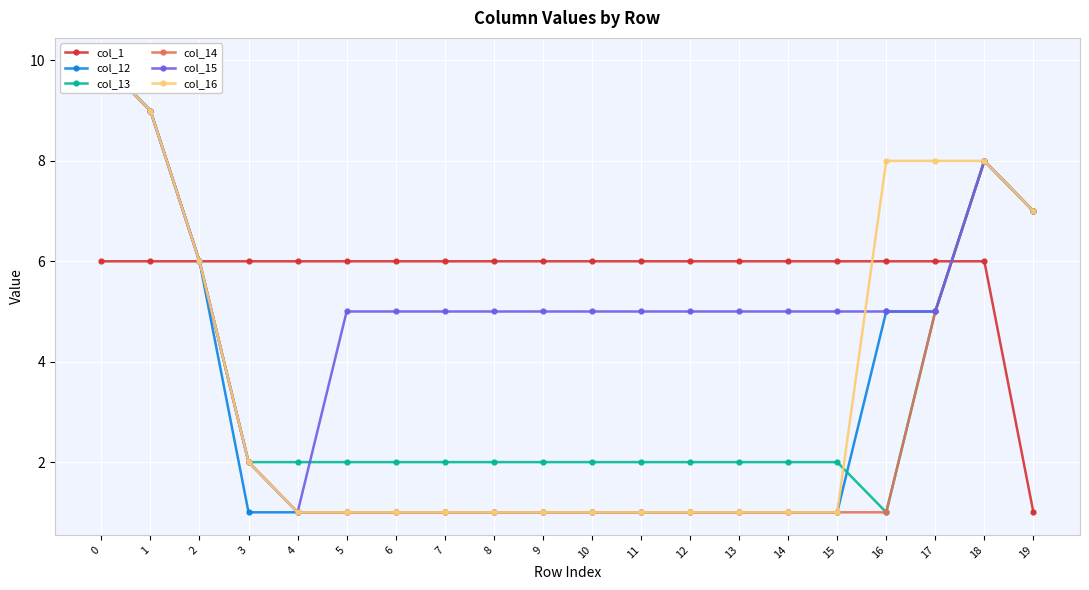

What is the value of the col_15 point at the 12th from the left?

5